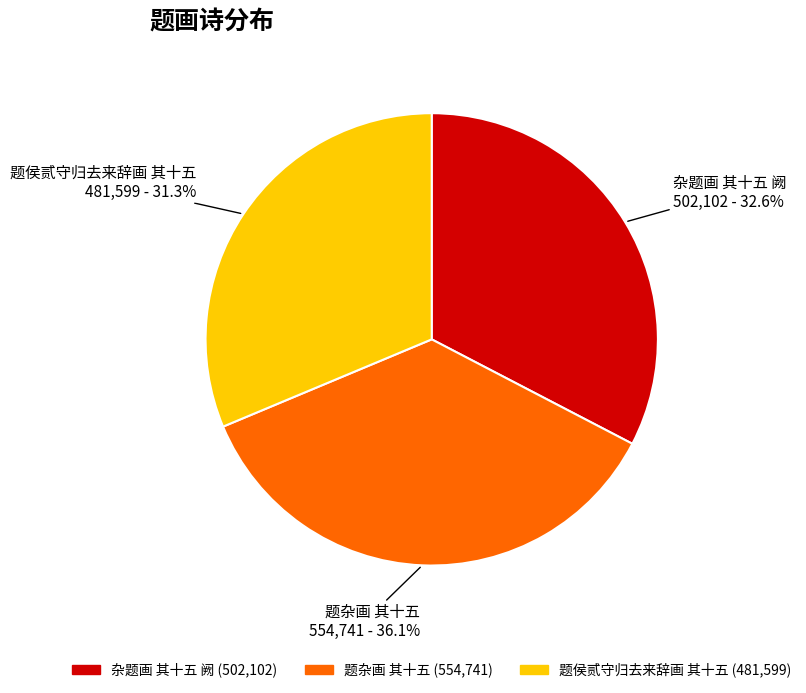

True or false: 题侯贰守归去来辞画 其十五 accounts for 45% of the total.

False